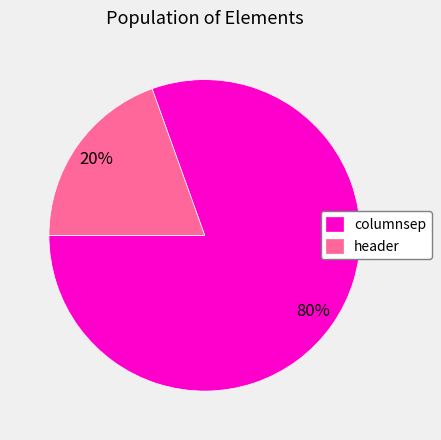

True or false: columnsep accounts for 80% of the total.

True